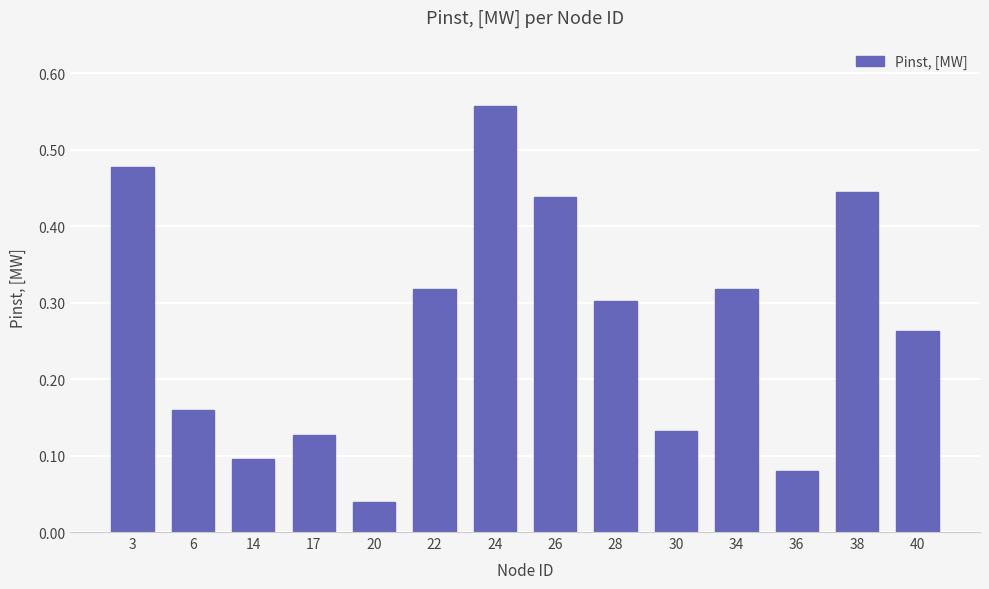

The chart shows a value of 0.3 at 28. True or false?

True